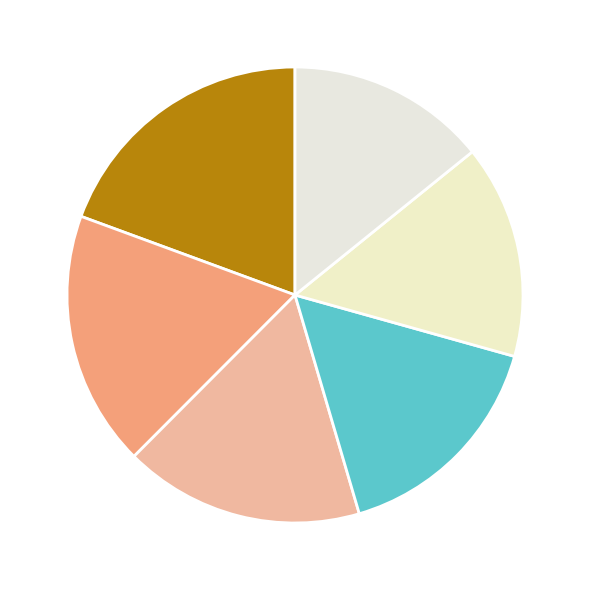

Does any single category account for the majority?

No